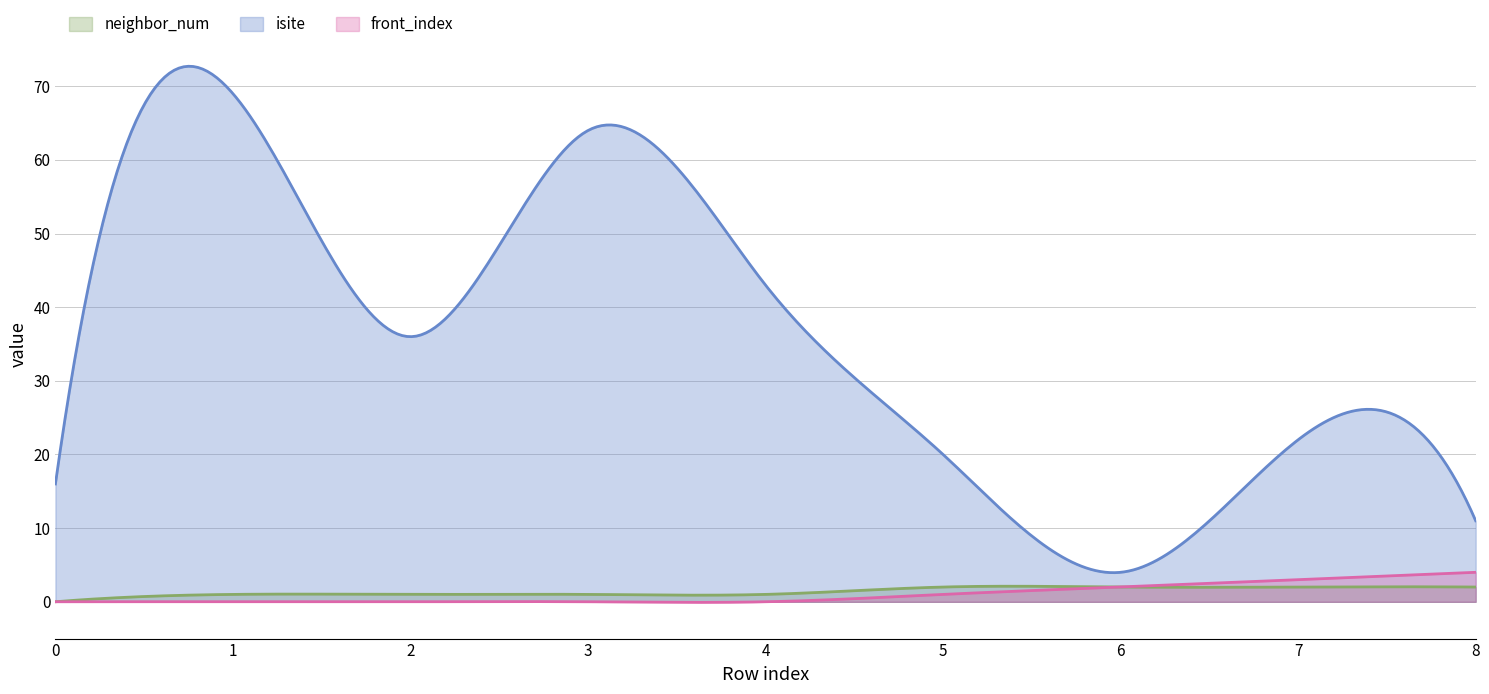

What is the difference between the maximum and minimum values in the front_index series?

4.1